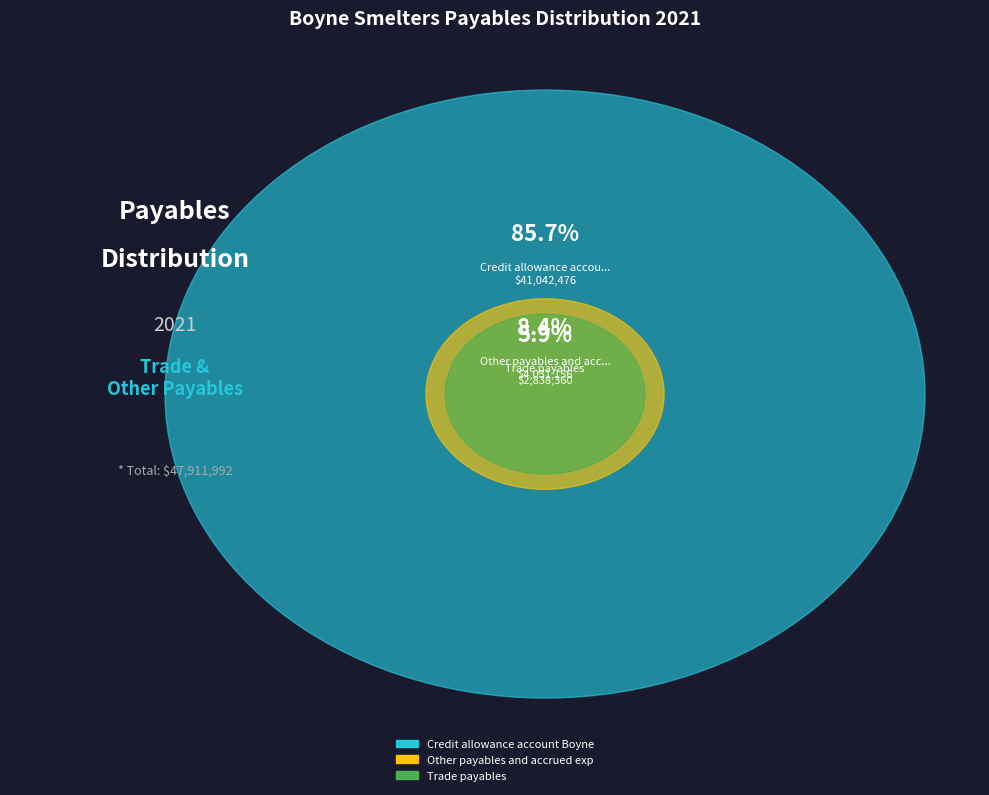

What is the ratio of the value at Trade payables to the value at Other payables and accrued expenses?

0.7